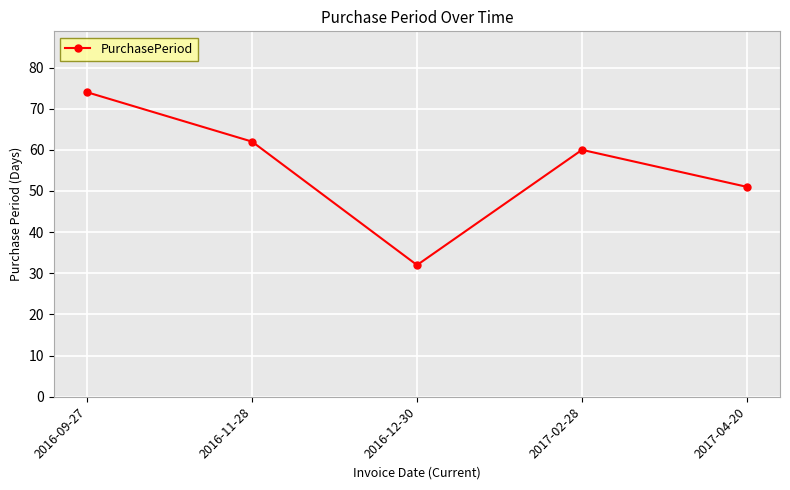

List the labels in order of value, smallest first.

2016-12-30, 2017-04-20, 2017-02-28, 2016-11-28, 2016-09-27